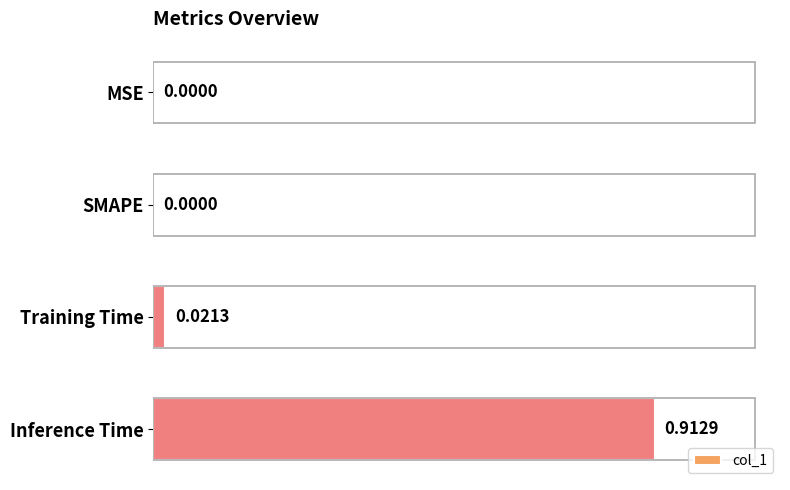

Count the number of data series in this chart.

1